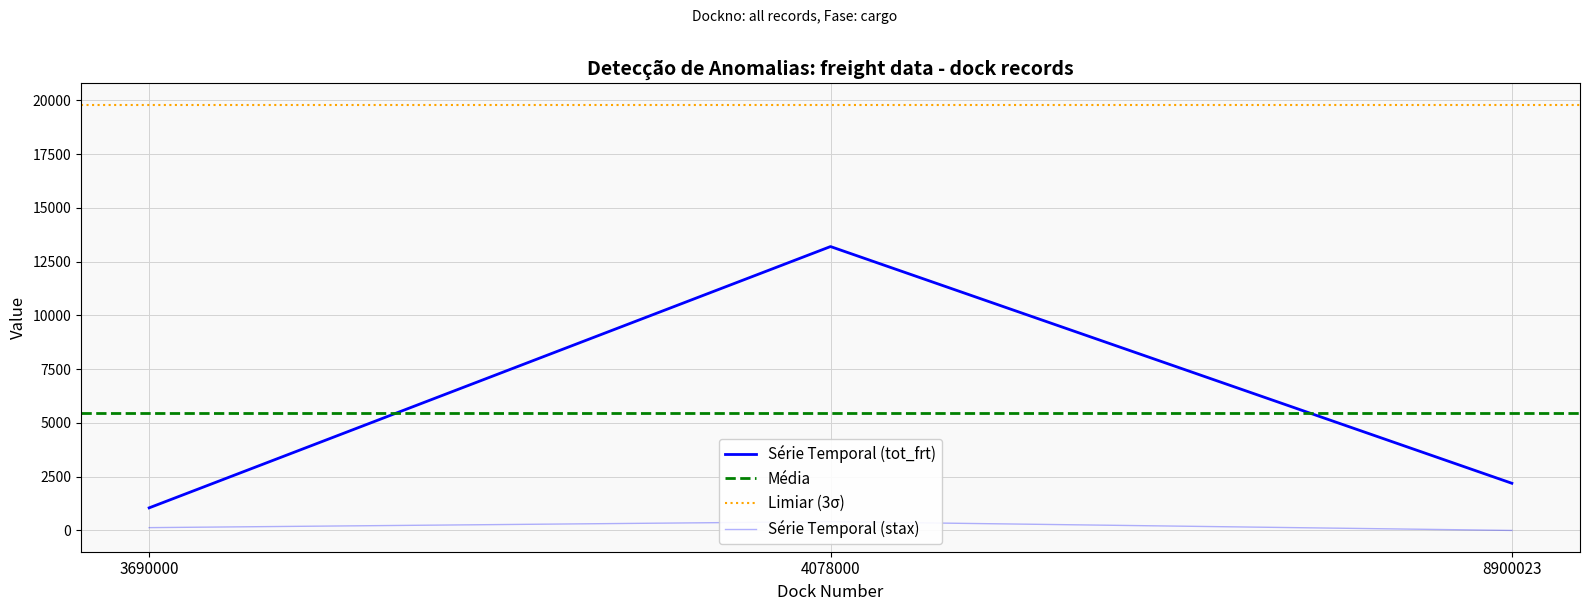

List the series in order of their overall mean, highest first.

tot_frt, stax